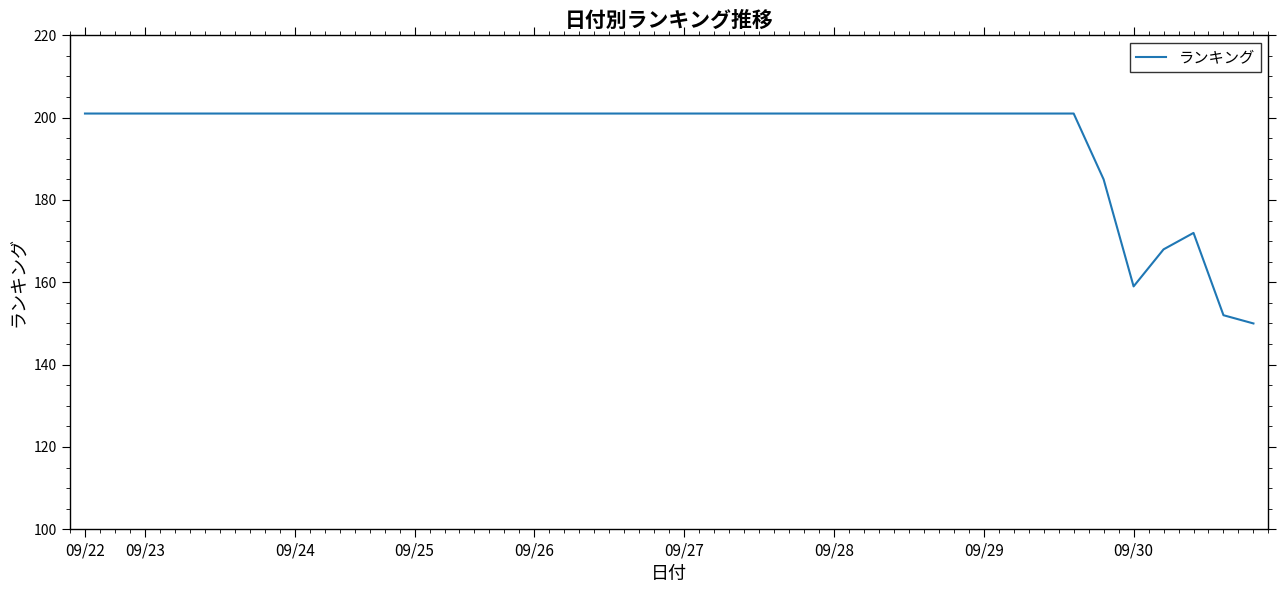

What is the difference between the maximum and minimum values?

51